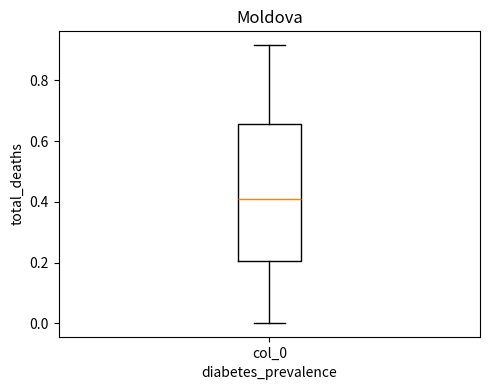

Where is the lower edge of the box for col_0 on the y-axis? The values are not printed on the chart, so give them approximately, as read against the axis.

0.20